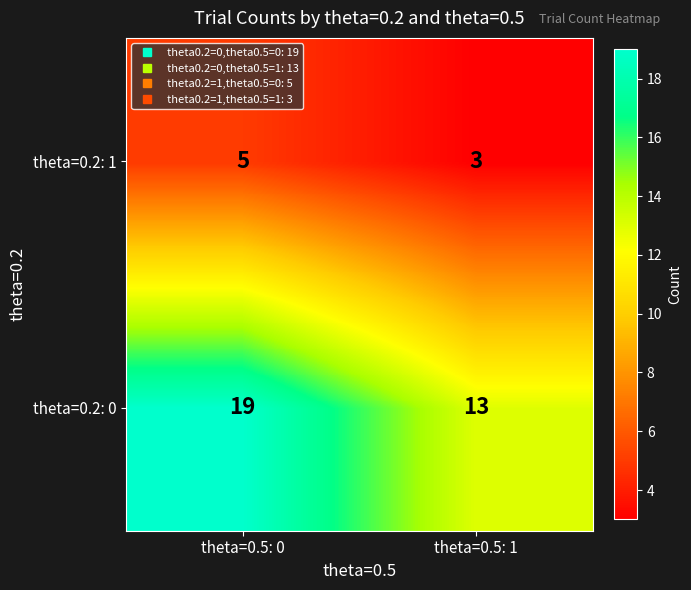

Rank the series by their maximum value, from lowest to highest.

theta=0.2: 1, theta=0.2: 0